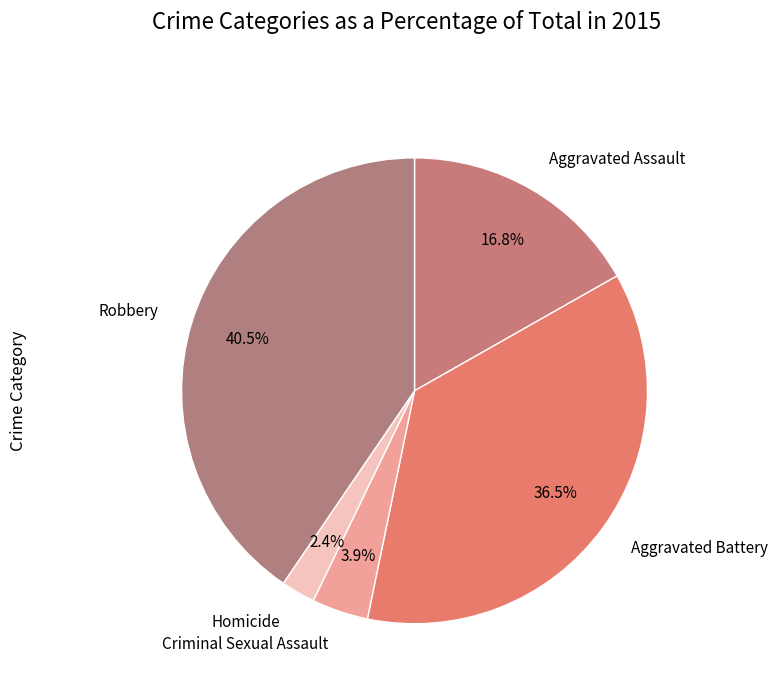

Is there a majority slice in this chart?

No